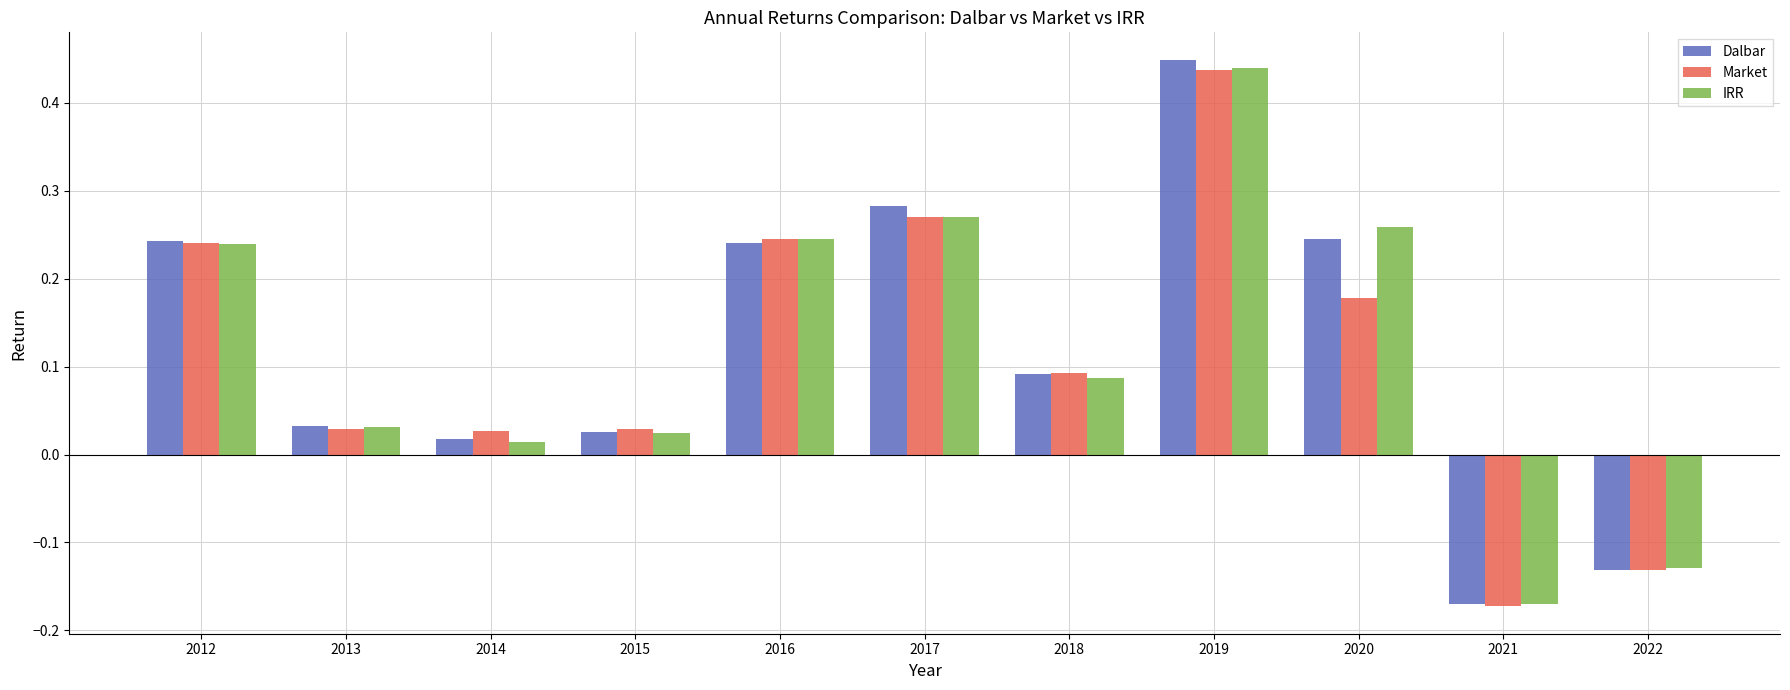

Which series changed the most between 2015 and 2022?

Market